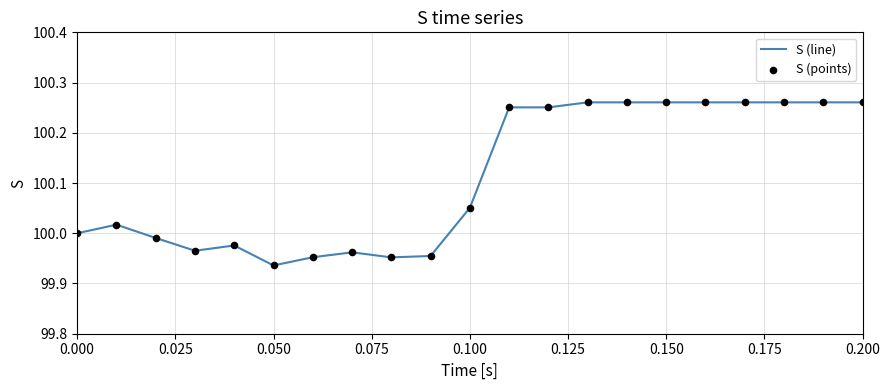

What is the difference between the maximum and minimum values?

0.3